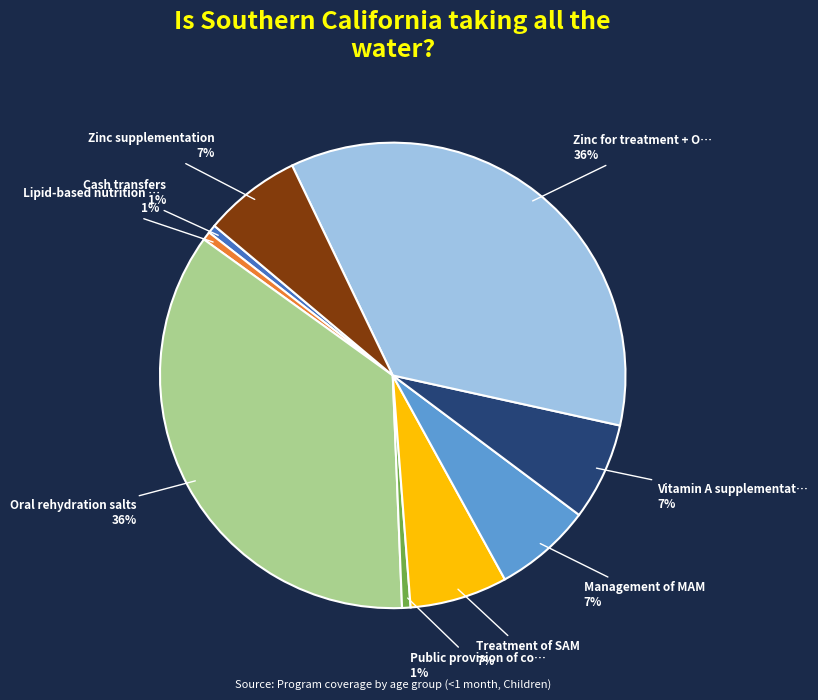

Does any single category account for the majority?

No